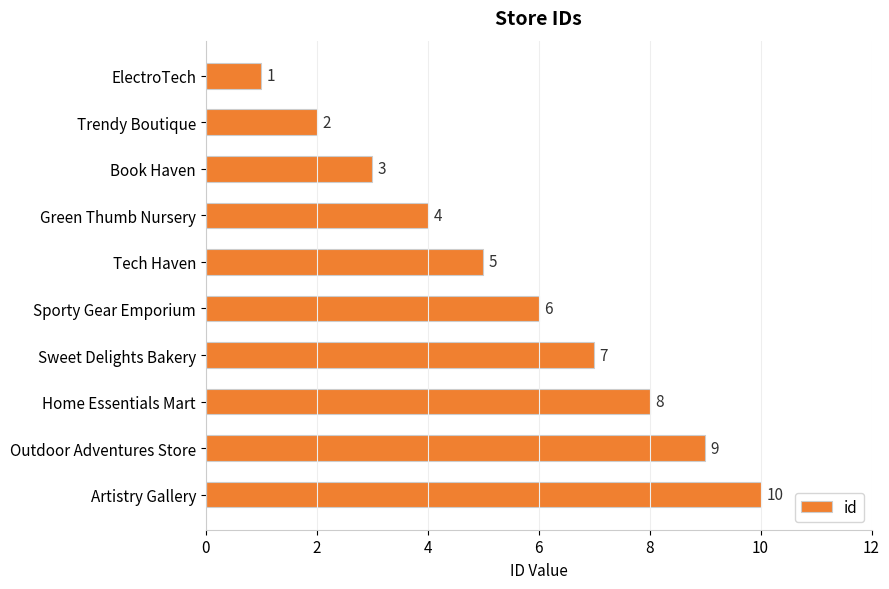

Are the bars grouped side by side (vs. stacked)?

No